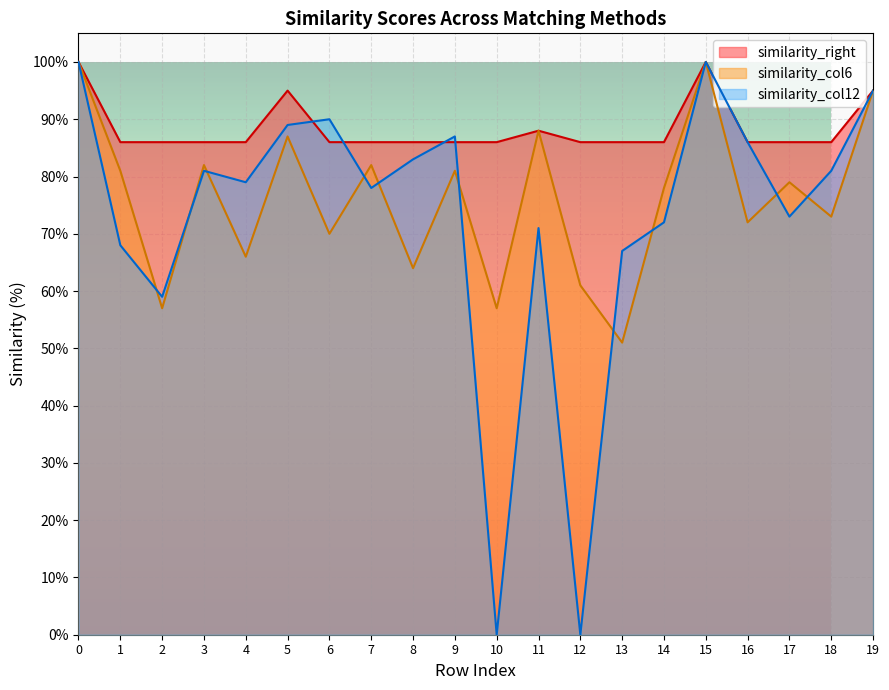

Where is the first local maximum for similarity_col6?

3